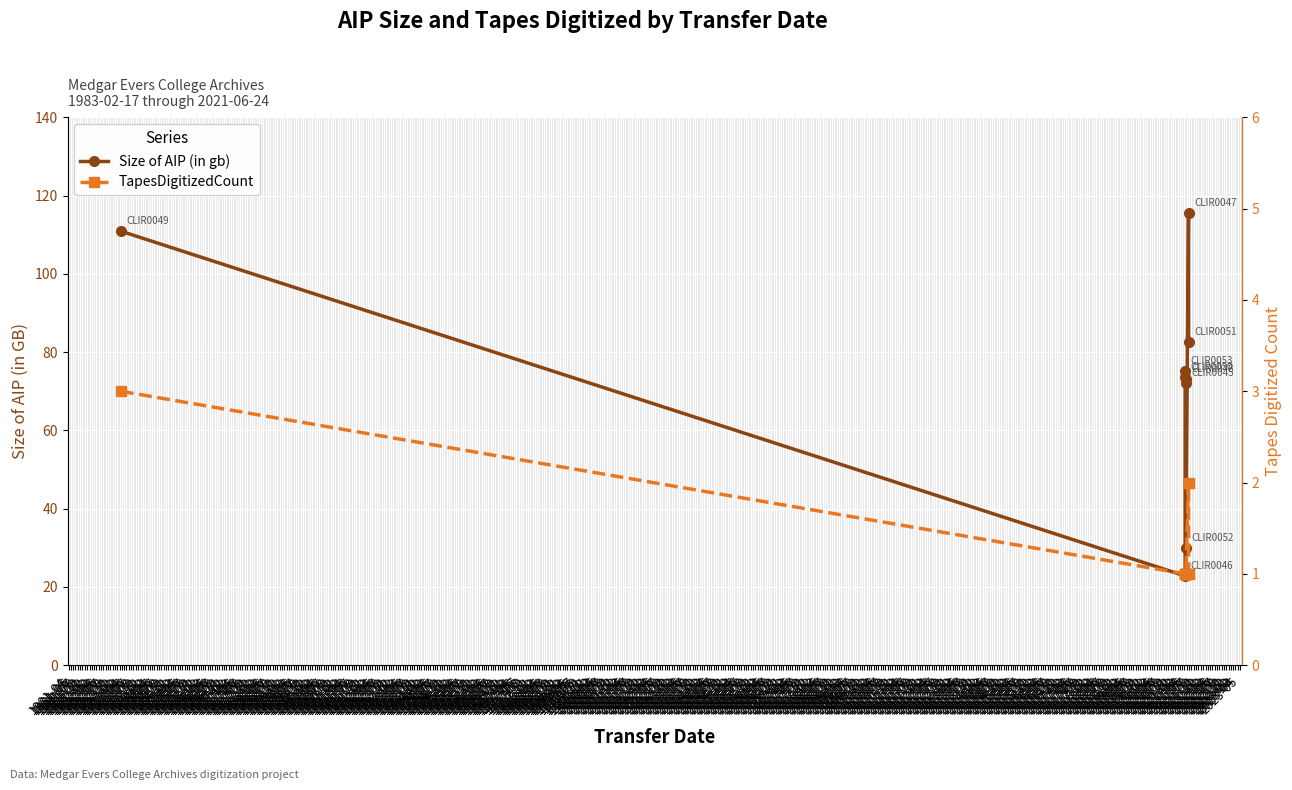

What is the value of the TapesDigitizedCount point at the 3rd from the left?

1.0